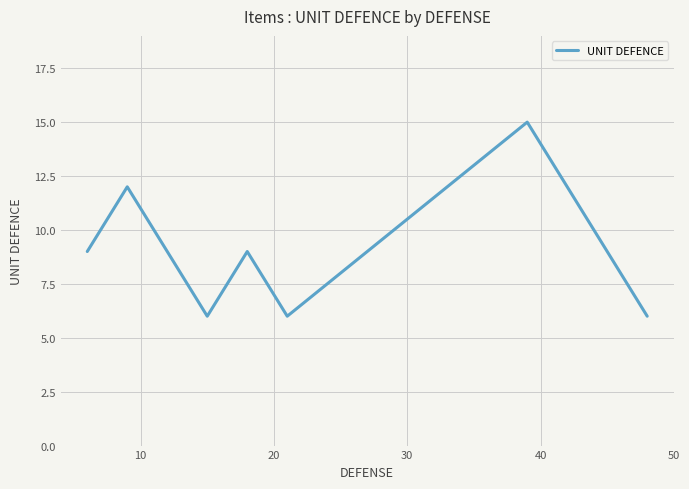

Reading left to right, what are all the values shown in this chart?

9	12	6	9	6	9	15	6